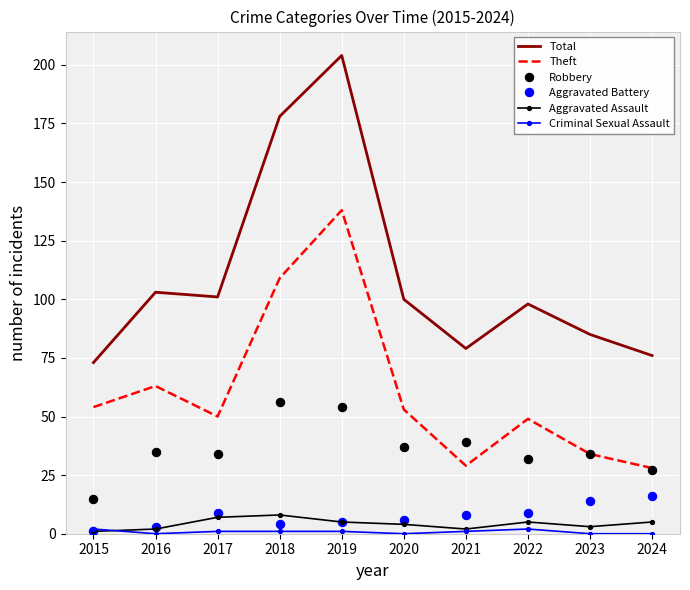

What is the sum of all Theft values?

607